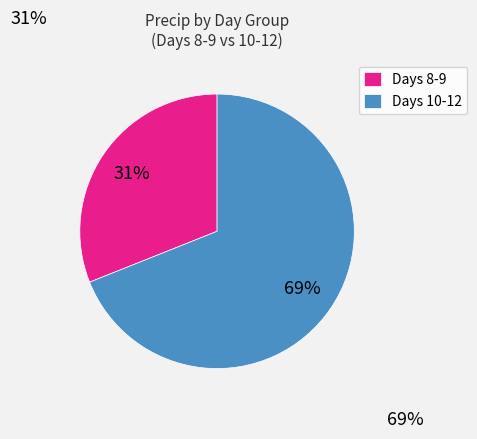

Rank the categories by value from highest to lowest.

Days 10-12, Days 8-9